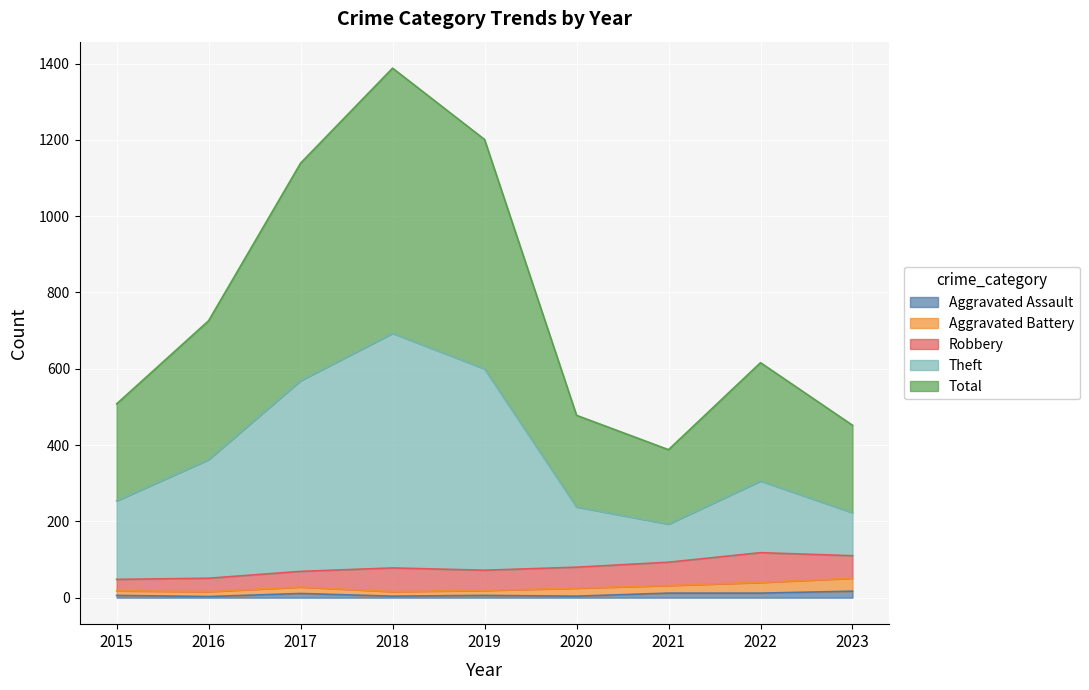

How many interior local valleys does the Theft series have?

1